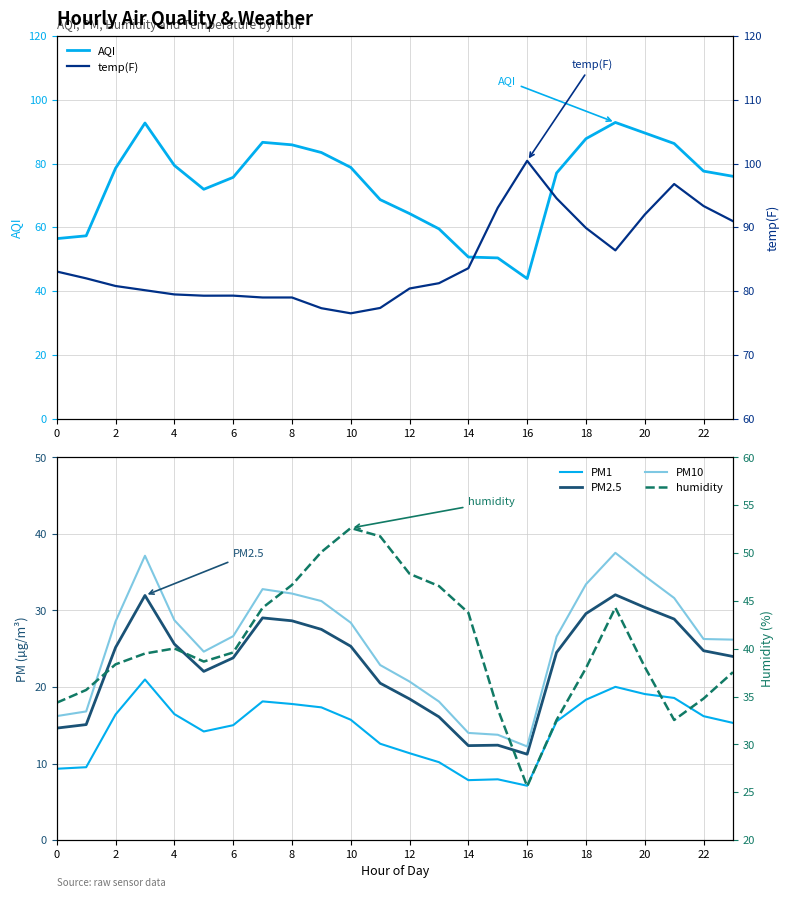

List the series in order of their peak value, lowest first.

PM1, PM2.5, PM10, humidity, AQI, temp(F)